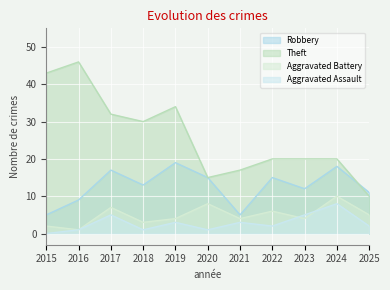

Reading right to left, transcribe all the data shown in this chart.

Robbery: 11	18	12	15	5	15	19	13	17	9	5
Theft: 10	20	20	20	17	15	34	30	32	46	43
Aggravated Battery: 5	10	4	6	4	8	4	3	7	1	2
Aggravated Assault: 2	8	5	2	3	1	3	1	5	1	0